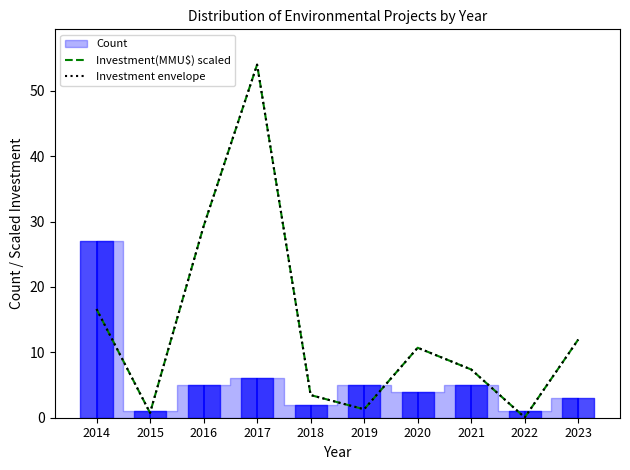

Which series changed the most between 2022 and 2023?

Investment(MMU$) scaled